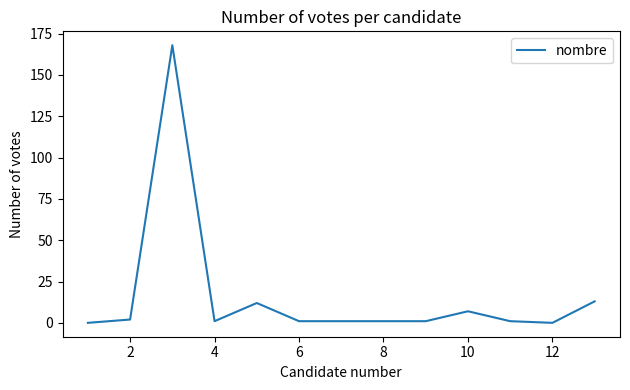

What is the average value?

16